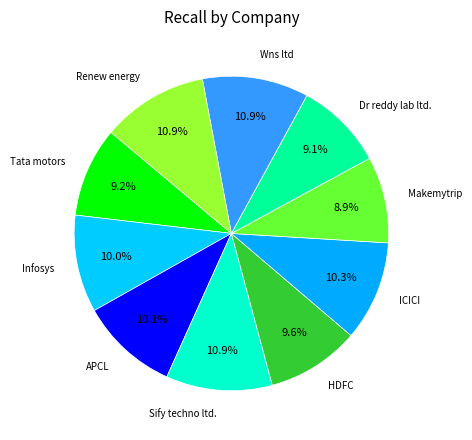

Rank the categories by value from lowest to highest.

Makemytrip, Dr reddy lab ltd., Tata motors, HDFC, Infosys, APCL, ICICI, Sify techno ltd., Wns ltd, Renew energy